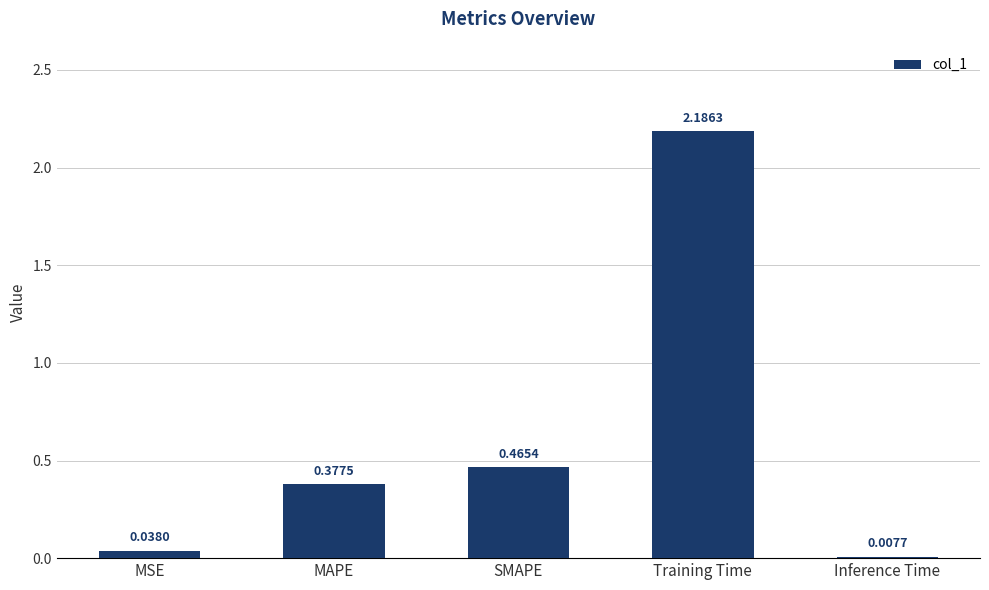

The chart shows a value of 0.2 at MAPE. True or false?

False